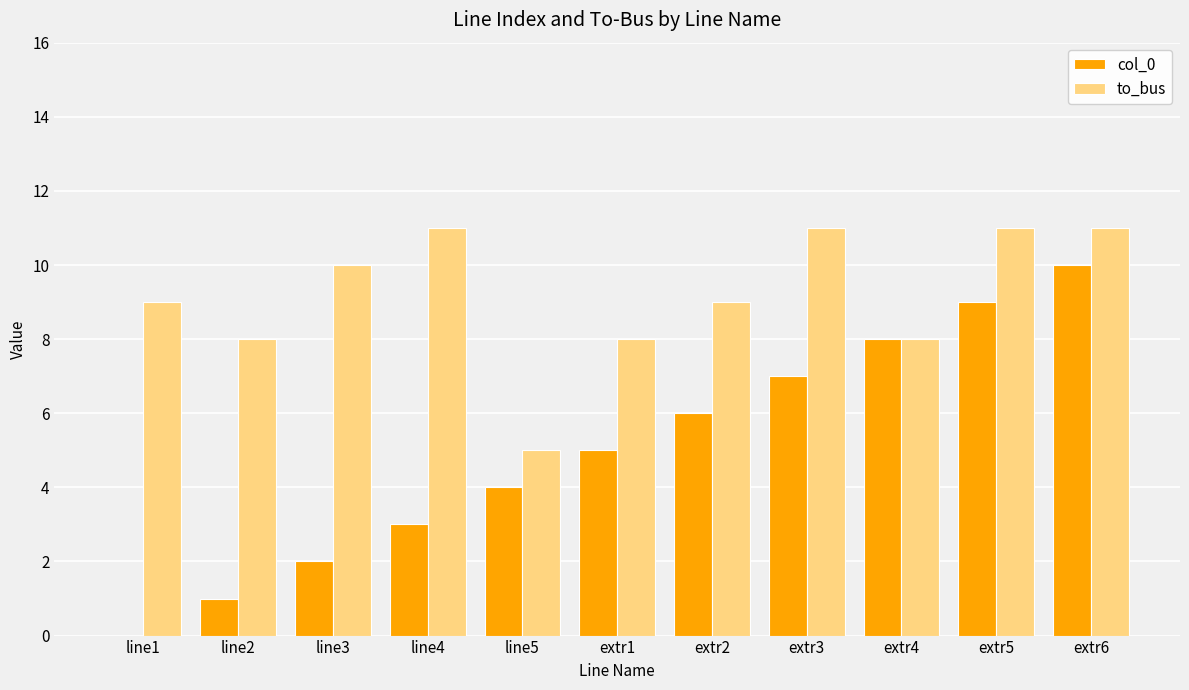

What is the total value across all series at line3?

12